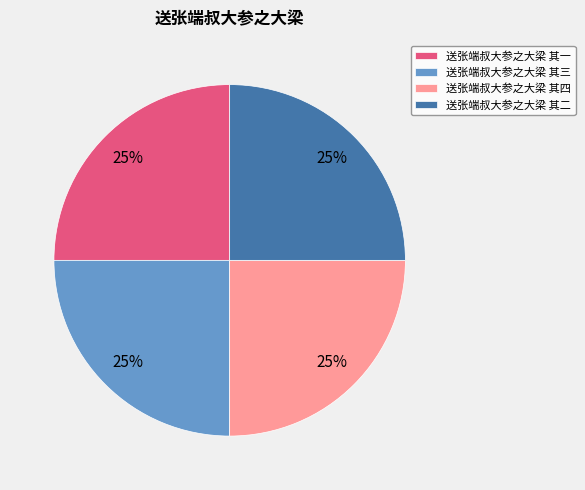

How many slices are in this pie chart?

4